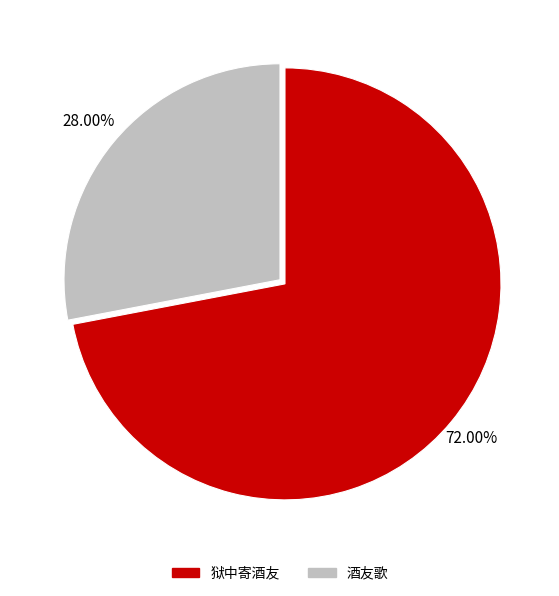

Is the sum of 酒友歌 and 狱中寄酒友 greater than half?

Yes